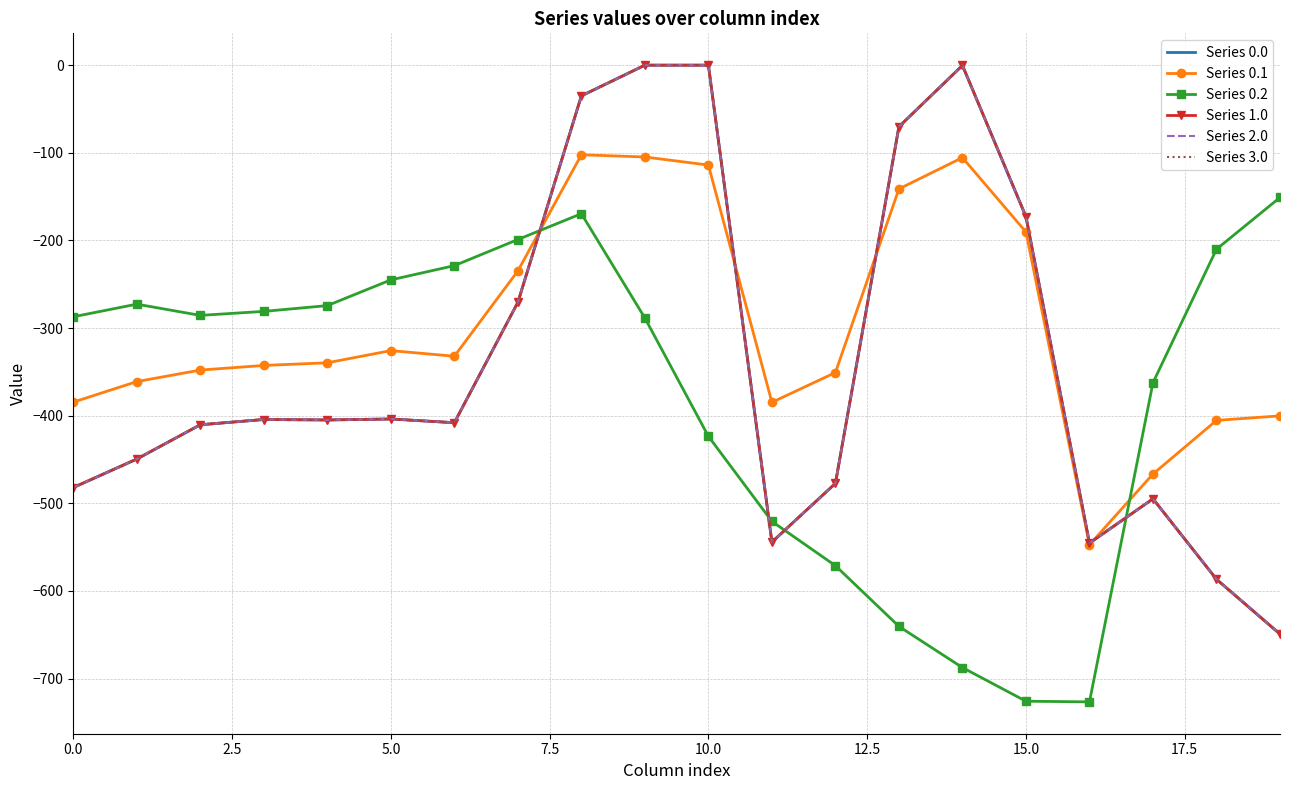

List the series in order of their peak value, highest first.

Series 0.0, Series 1.0, Series 2.0, Series 3.0, Series 0.1, Series 0.2